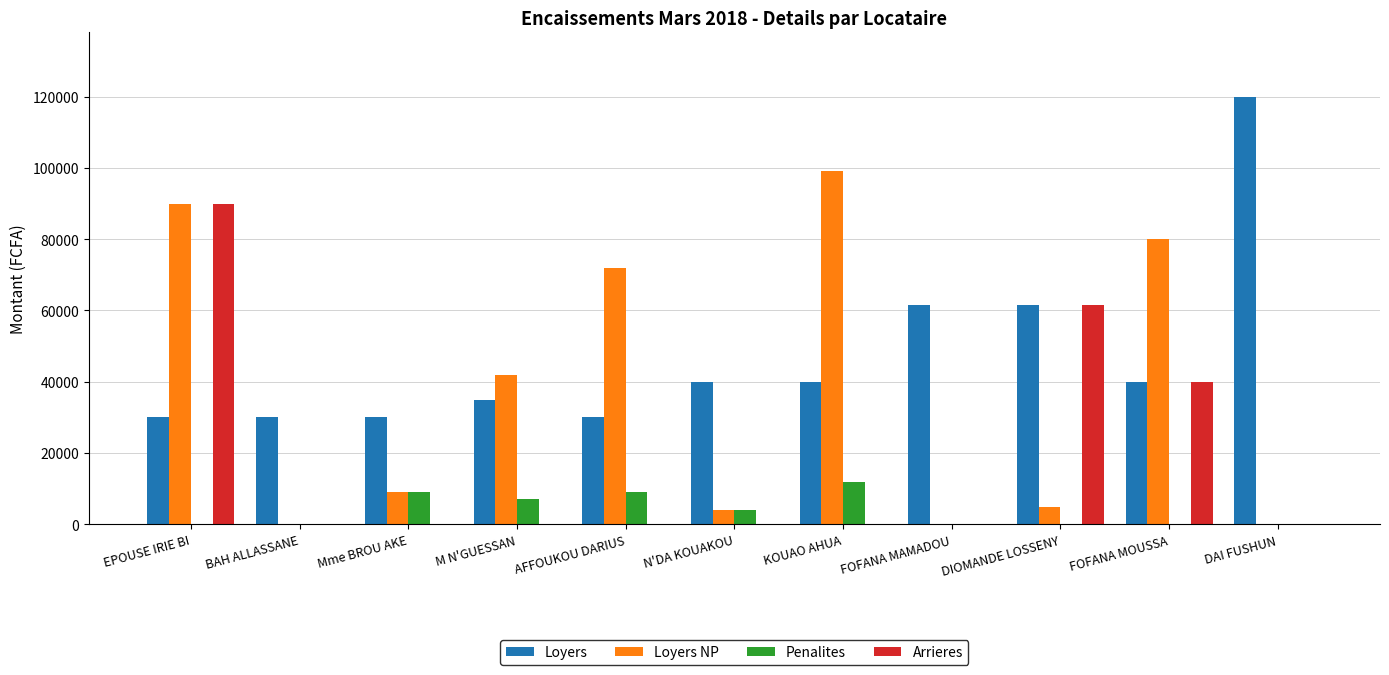

How many series are shown in this chart?

4